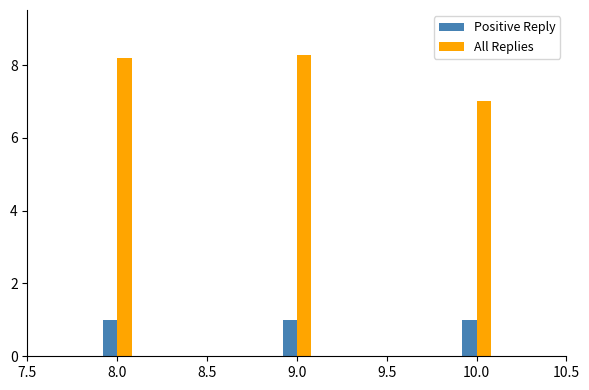

Count the number of data series in this chart.

2